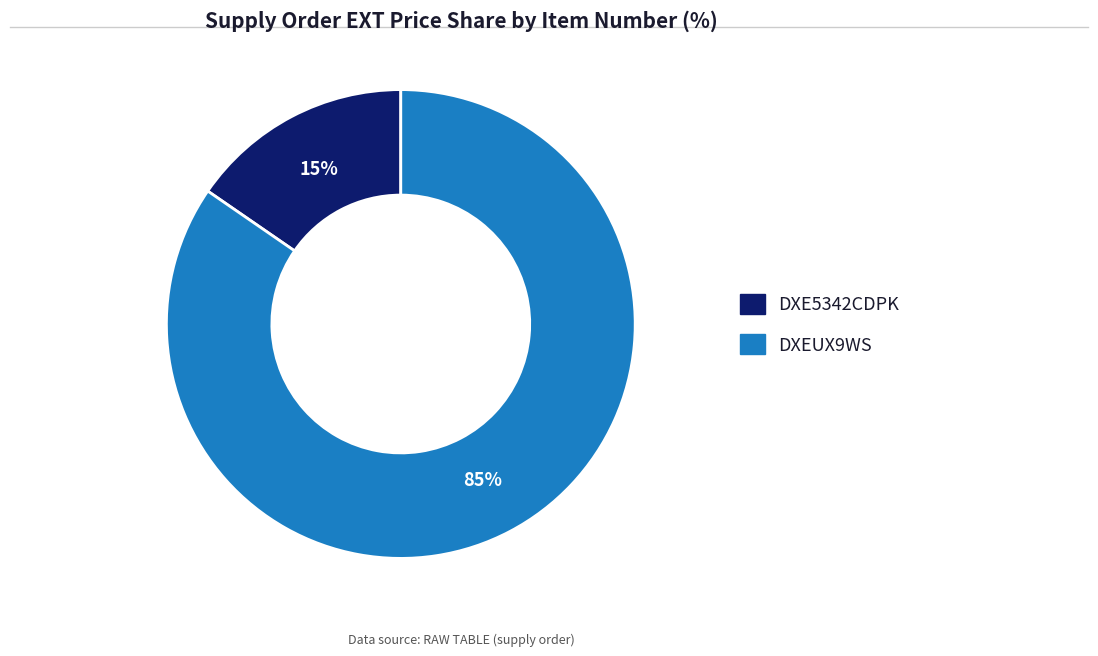

To the nearest percent, what is the average slice percentage?

50%